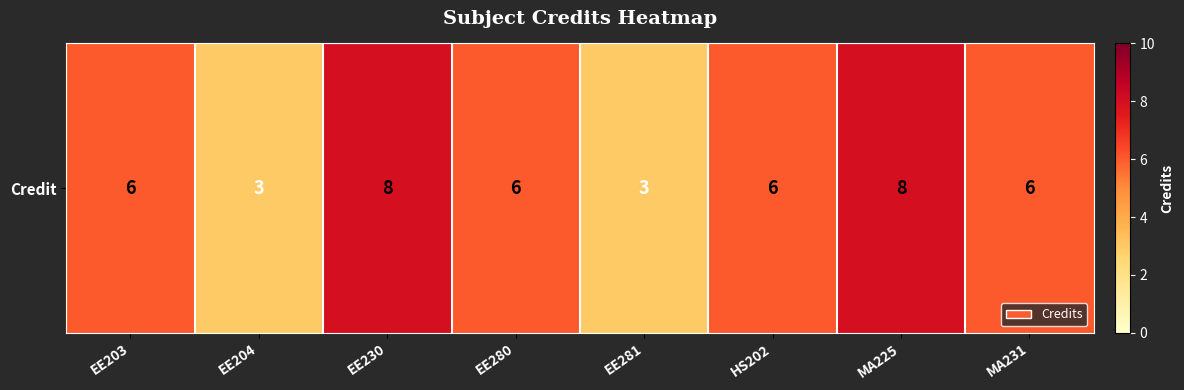

Between EE230 and EE281, which is larger?

EE230